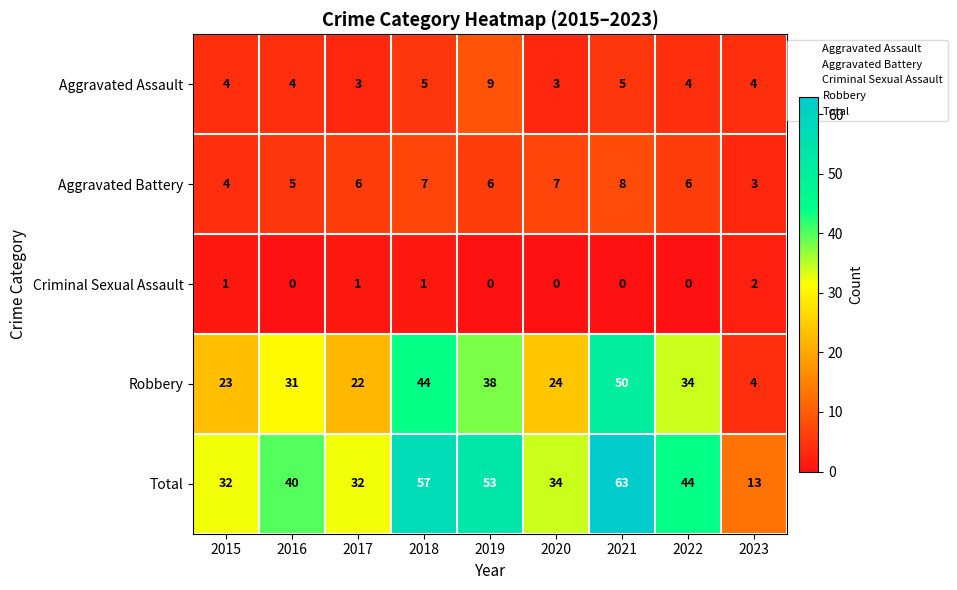

What is the difference between the second highest and minimum values in the Aggravated Battery series?

4